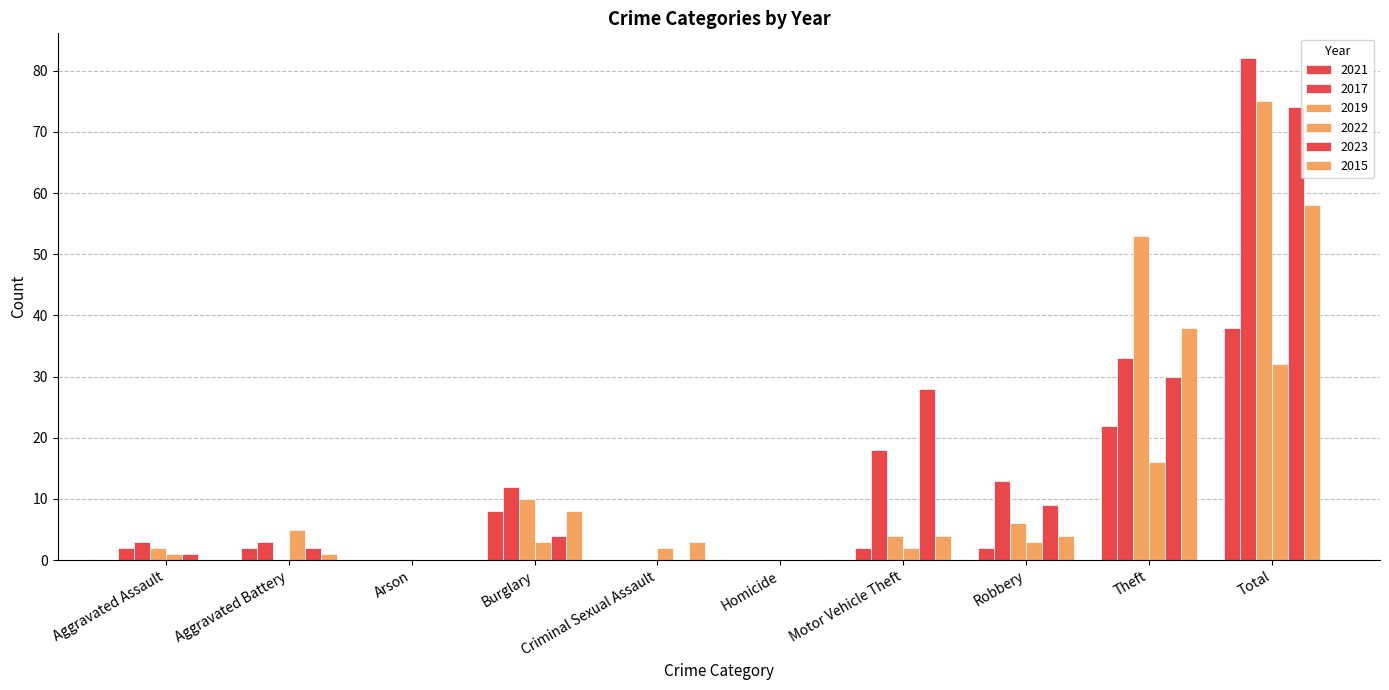

How many series are shown in this chart?

6